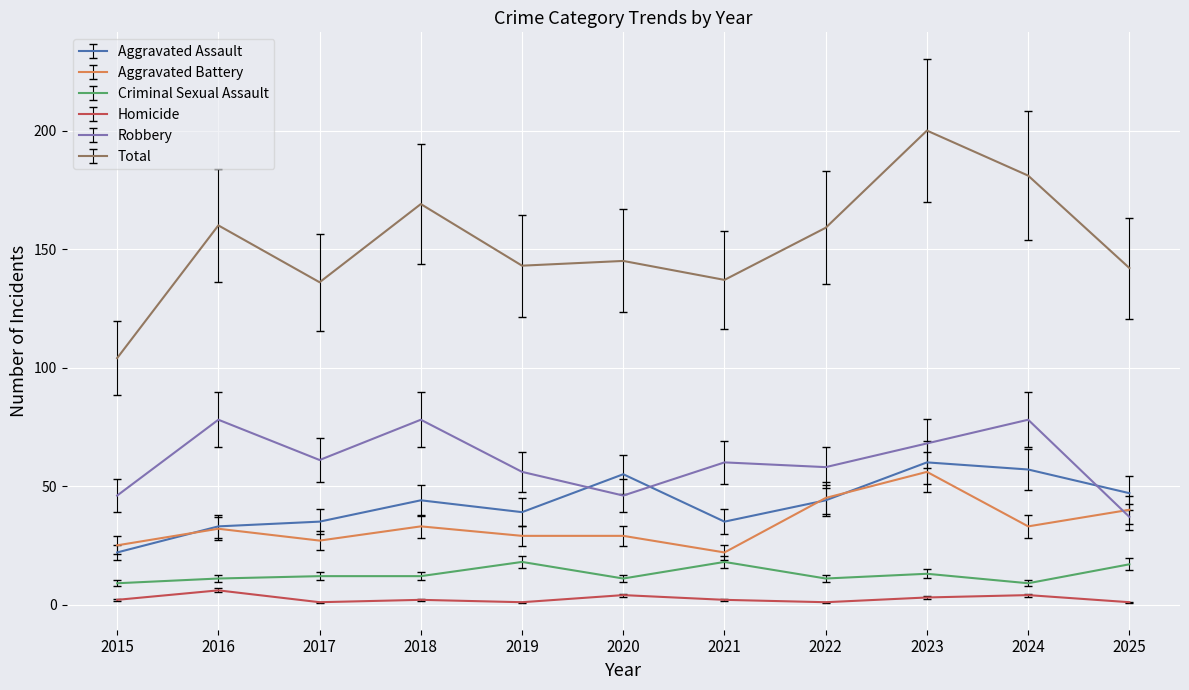

True or false: Robbery and Homicide cross at least once.

False